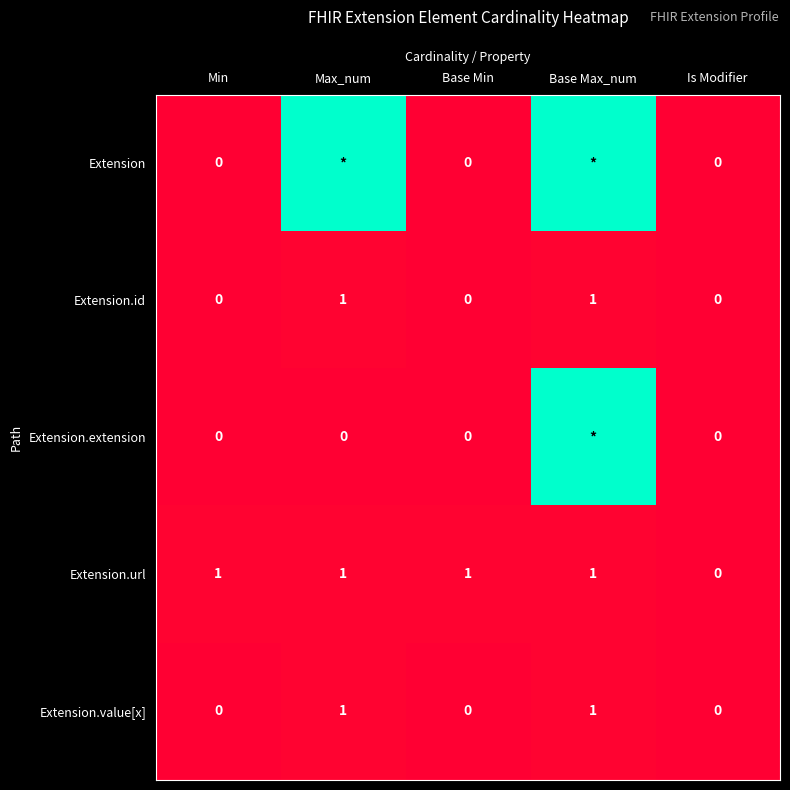

Is it true that Extension.url equals 0 at Is Modifier?

True